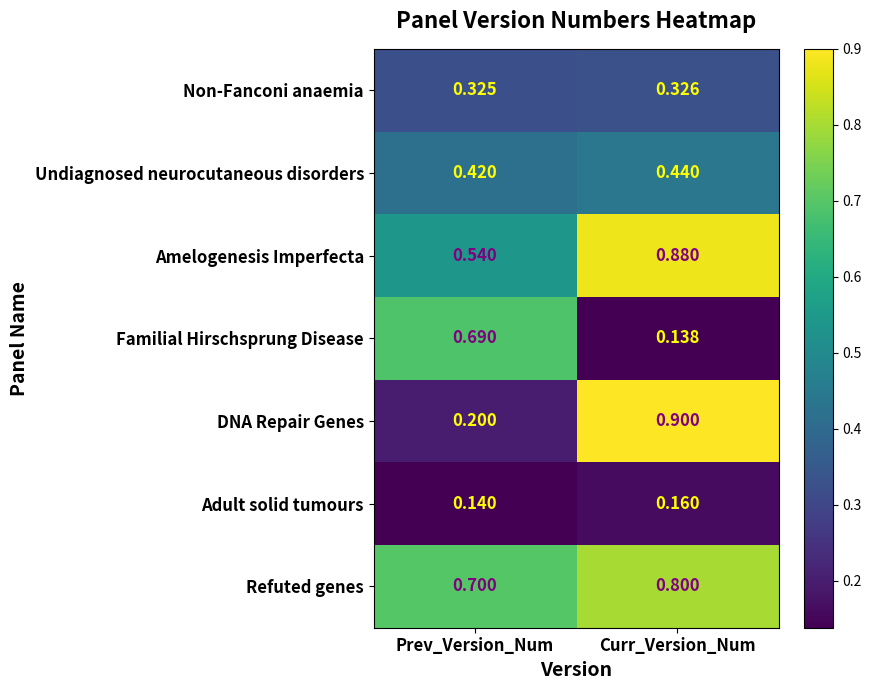

What is the maximum value shown in the chart?

0.9